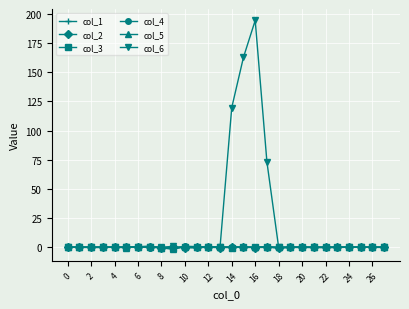

What is the greatest value displayed?

194.4